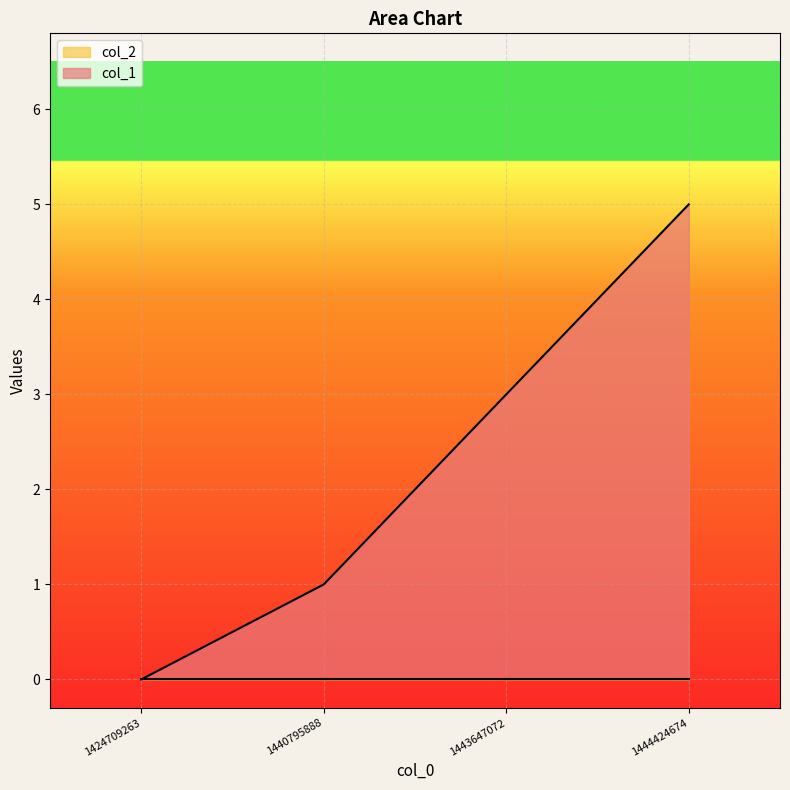

How many lines are shown in the chart?

2